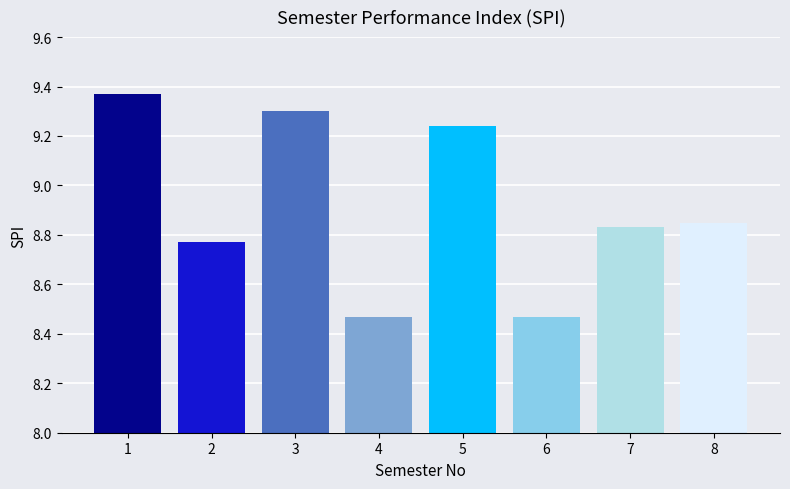

List the labels in order of value, smallest first.

4, 6, 2, 7, 8, 5, 3, 1